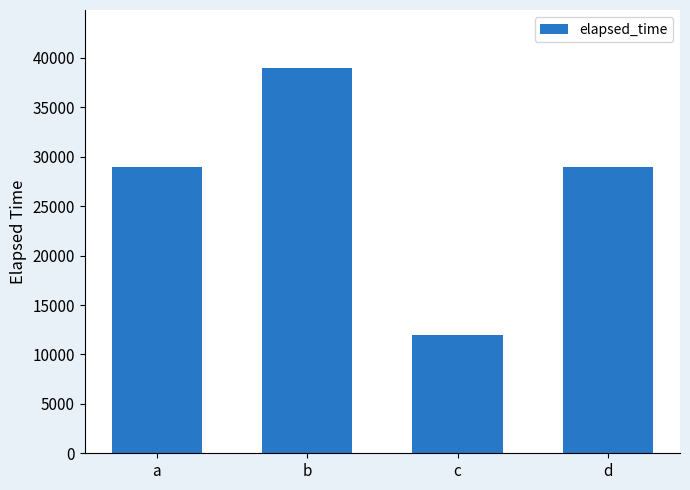

What is the sum of all values?

109000